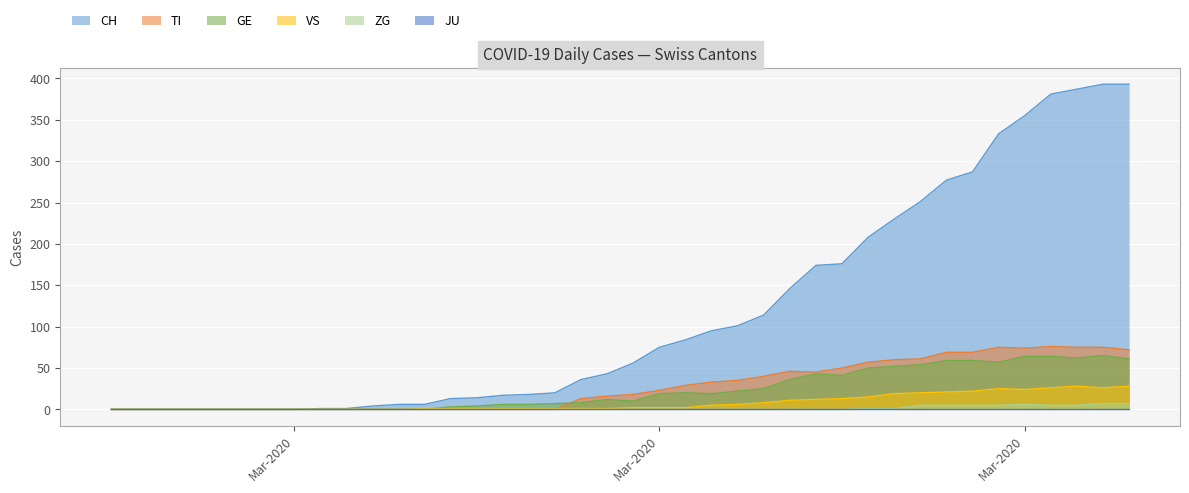

What is the label of the 7th point from the left?

2020-03-02